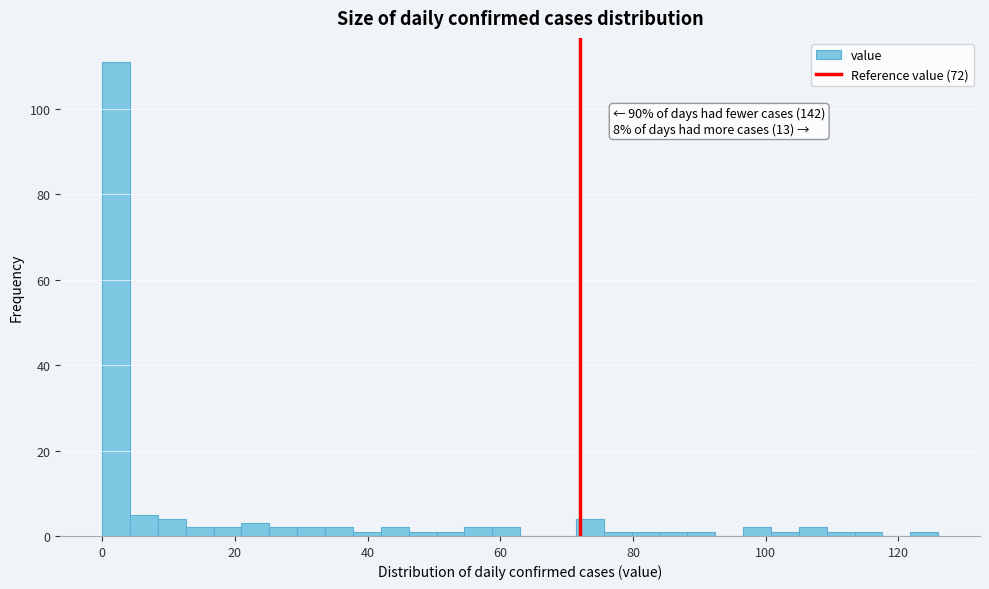

Around what value on the x-axis is the tallest bar? Give the approximate position of its centre, as read against the axis.

2